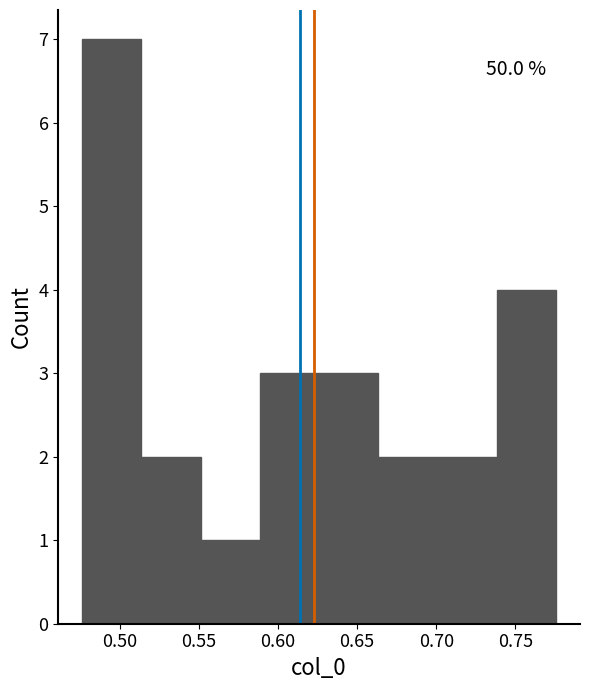

Over which range of the x-axis is the bar tallest?

0.475 to 0.515